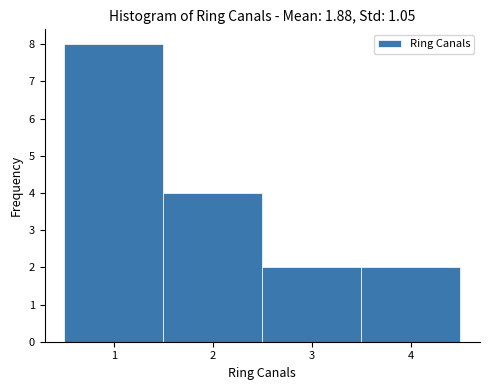

Over which range of the x-axis is the bar tallest?

0.5 to 1.5